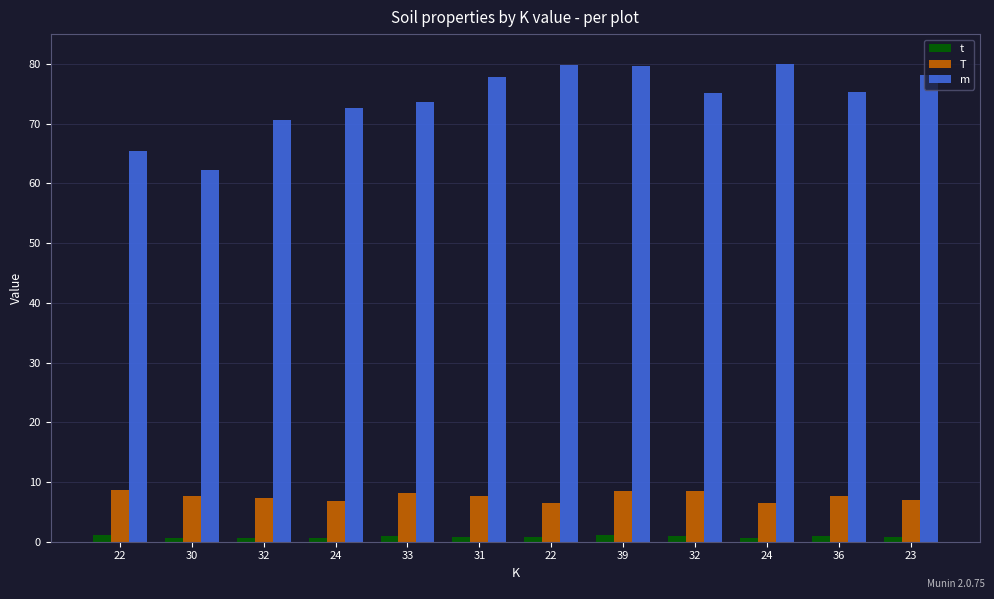

How many bars are there in each group?

3